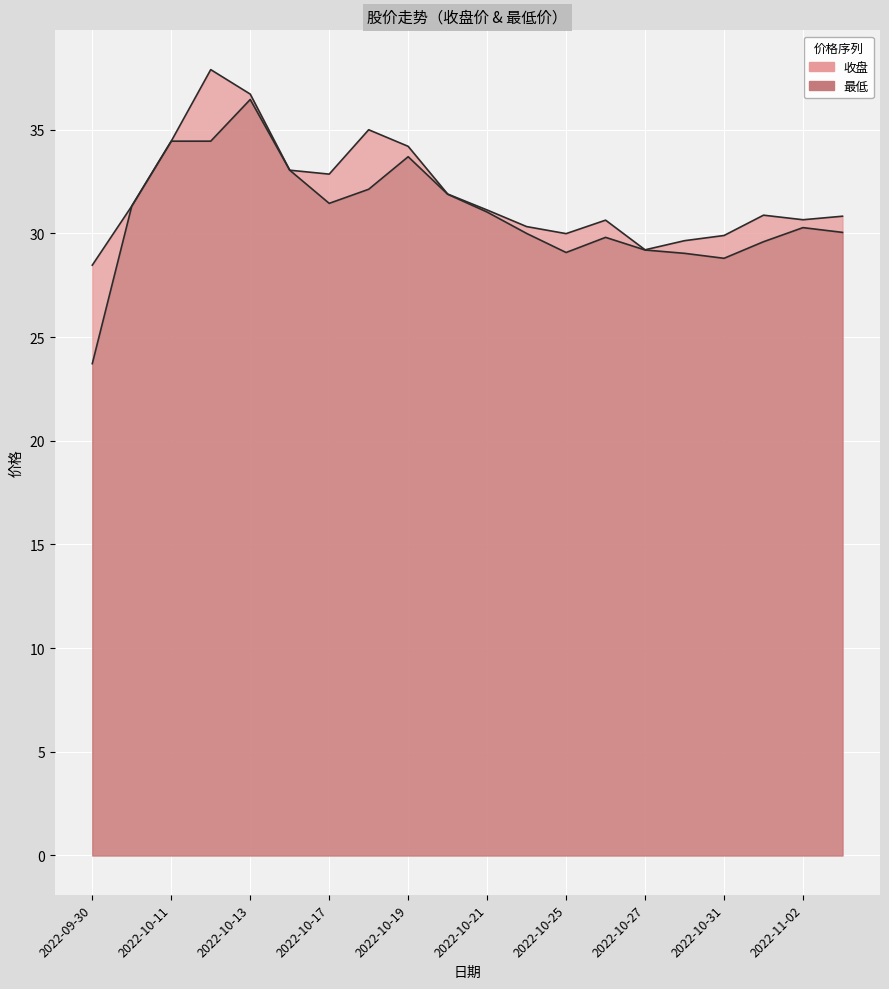

At which category does 最低 reach its first local peak?

2022-10-13